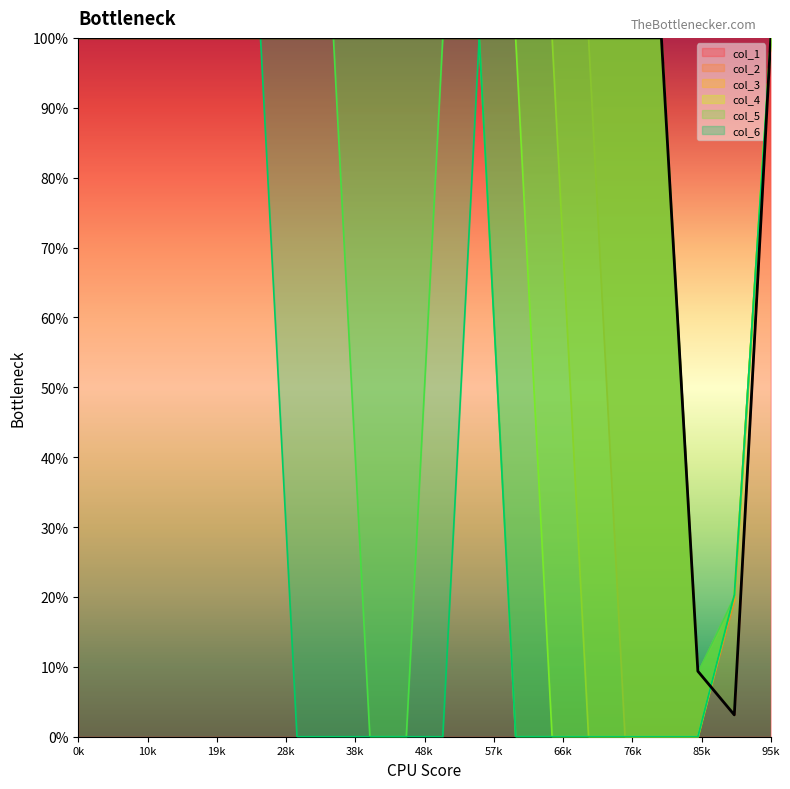

How many series are shown in this chart?

6